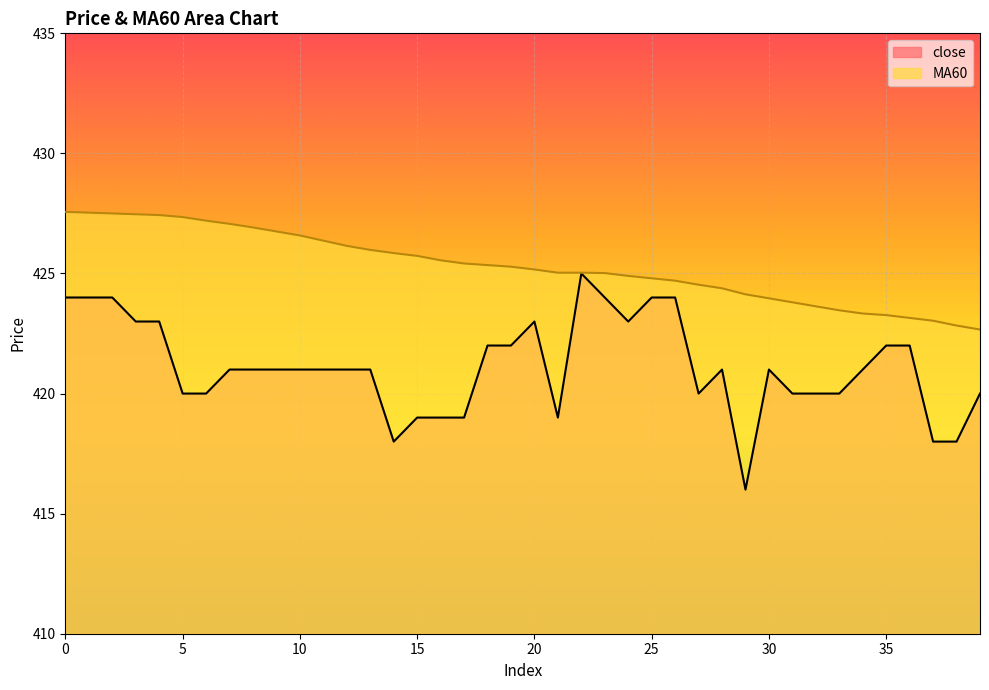

How many lines are shown in the chart?

2